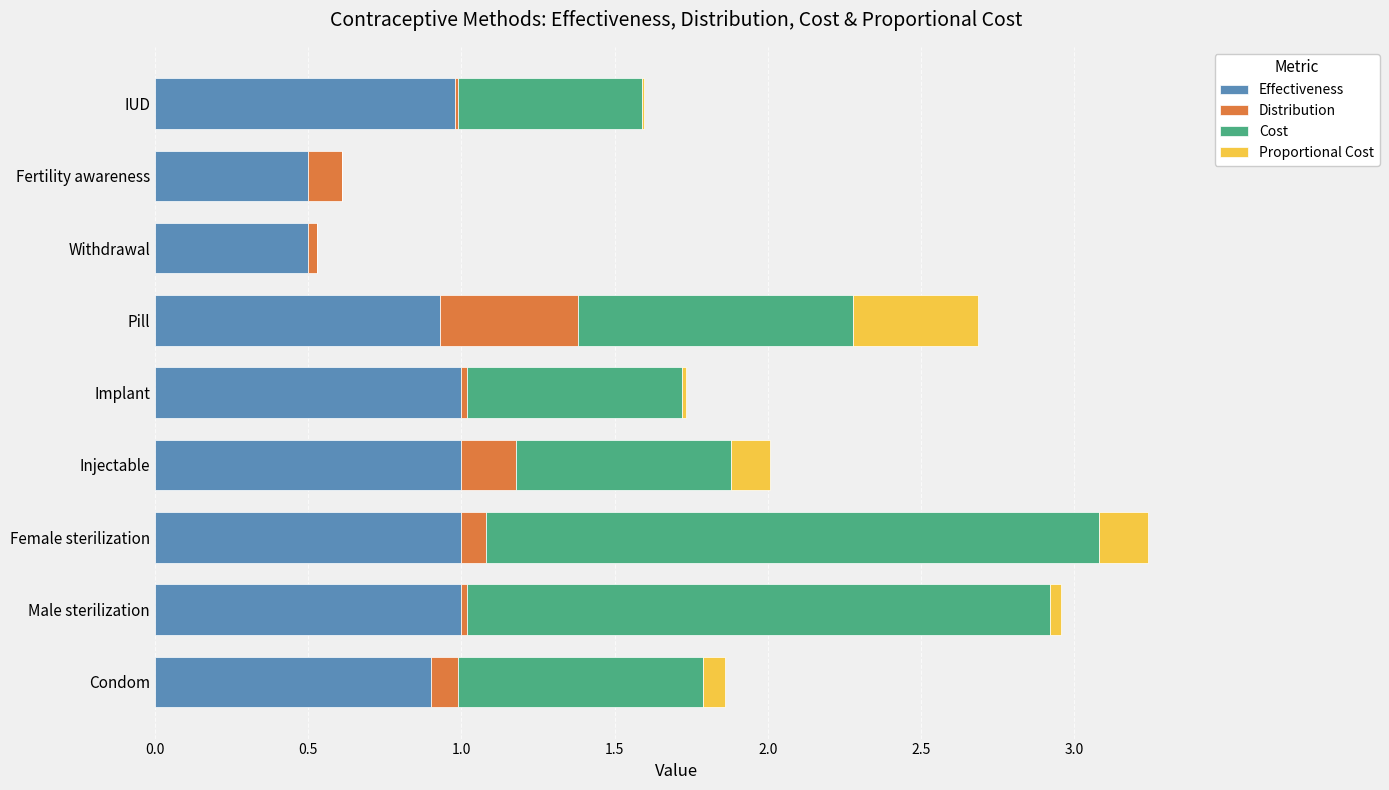

At which category is the sum across all series the highest?

Female sterilization